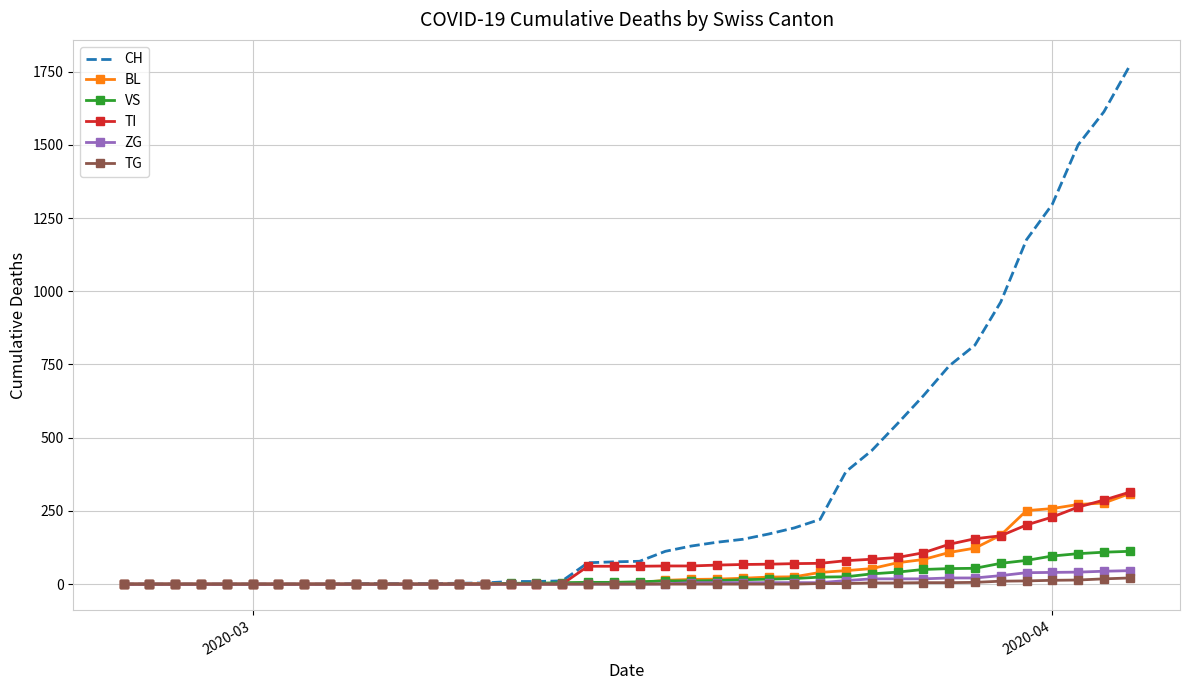

What is the maximum value shown in the chart?

1770